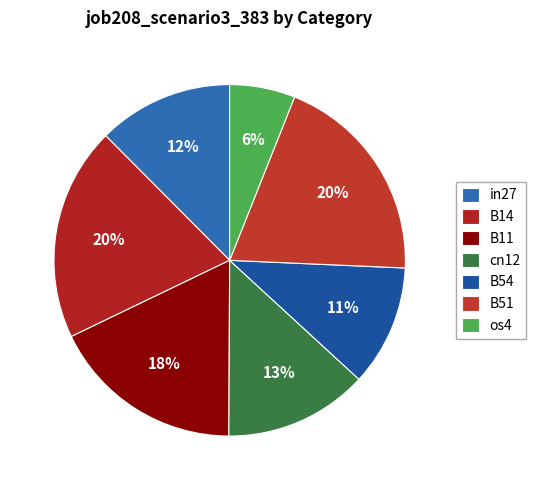

Which category has the smallest portion of the pie?

os4